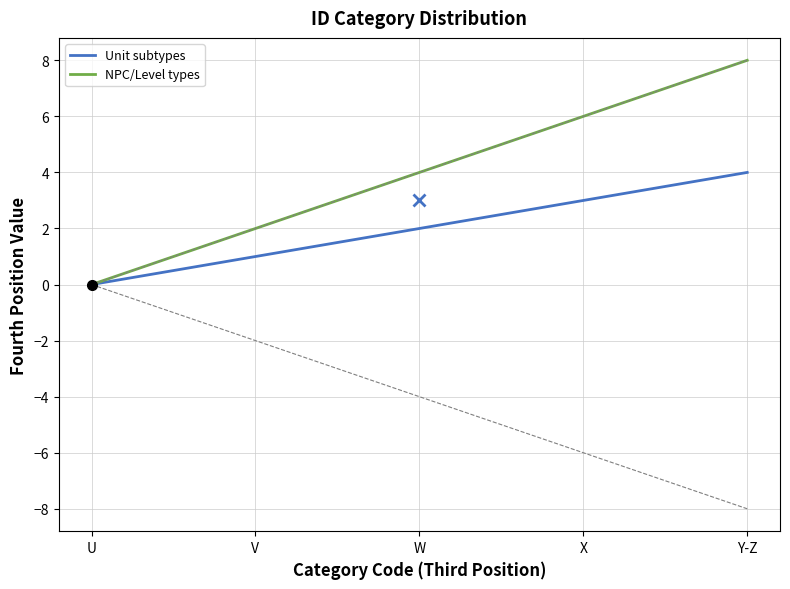

What are all the series names shown in the legend?

Unit subtypes, NPC/Level types